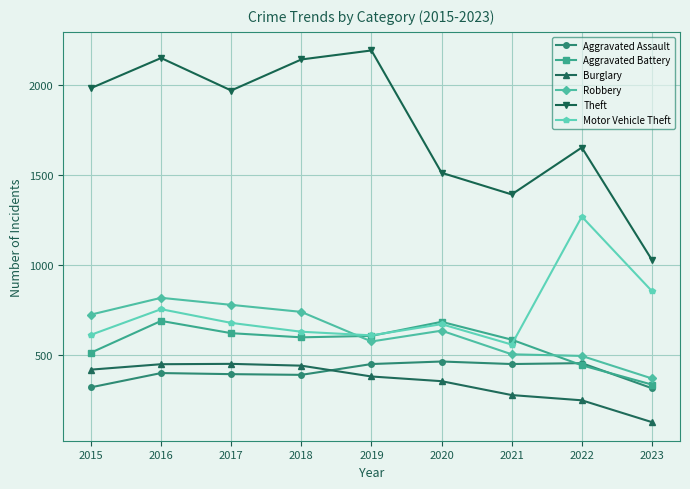

What is the value of the Aggravated Assault point at the 6th from the left?

466